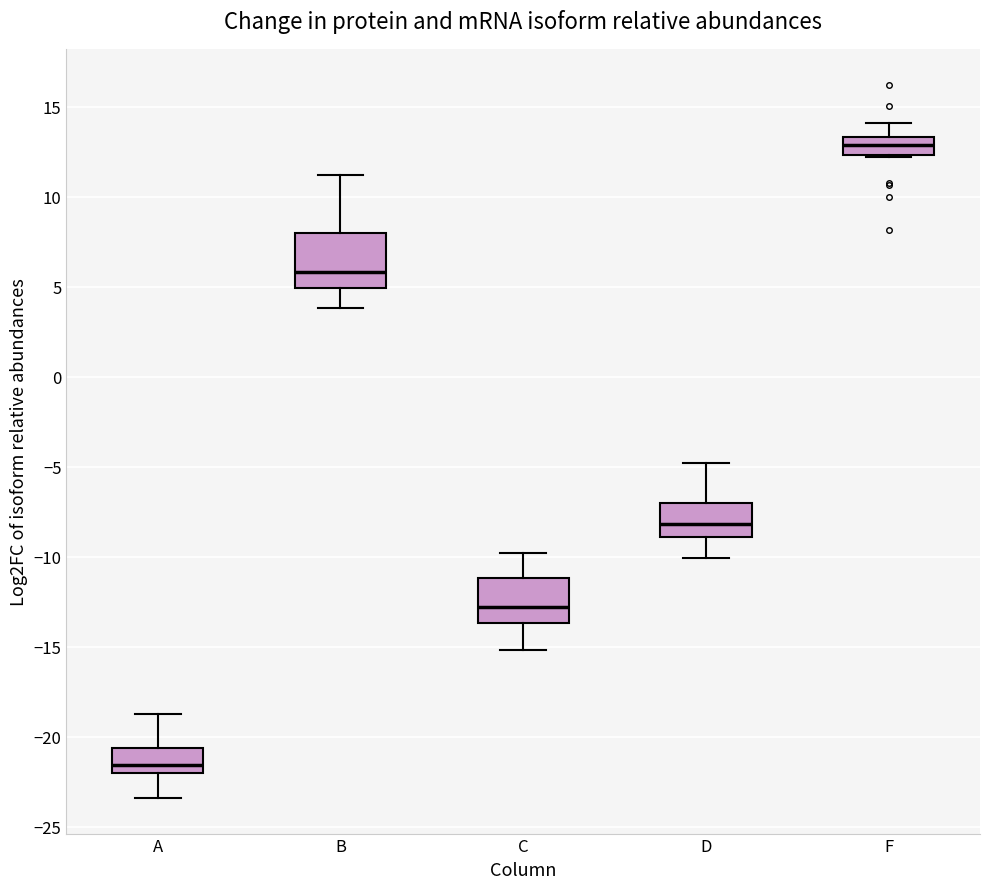

Reading left to right, read every box against the y-axis: the position of its median line, the range the box covers, and the ends of its whiskers. The values are not printed on the chart, so give them approximately, as read against the axis.

A: median -21.5, box -22.0 to -20.5, whiskers -23.5 to -19.0
B: median 6.0, box 5.0 to 8.0, whiskers 4.0 to 11.0
C: median -13.0, box -13.5 to -11.0, whiskers -15.0 to -10.0
D: median -8.0, box -9.0 to -7.0, whiskers -10.0 to -5.0
F: median 13.0, box 12.5 to 13.5, whiskers 12.0 to 14.0